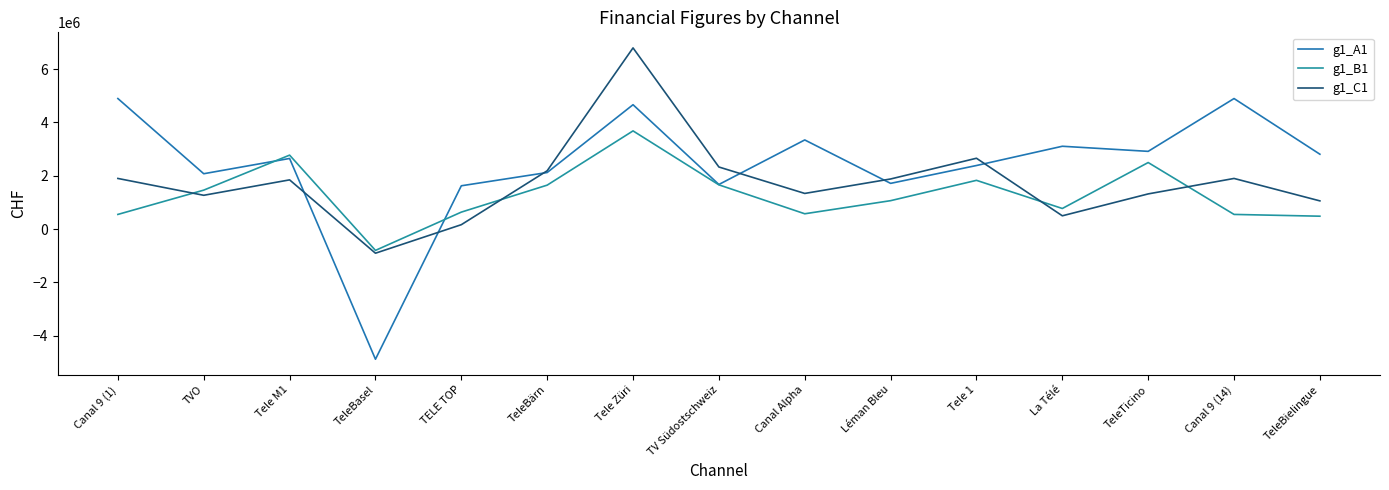

What is the label of the 4th point from the right?

La Télé